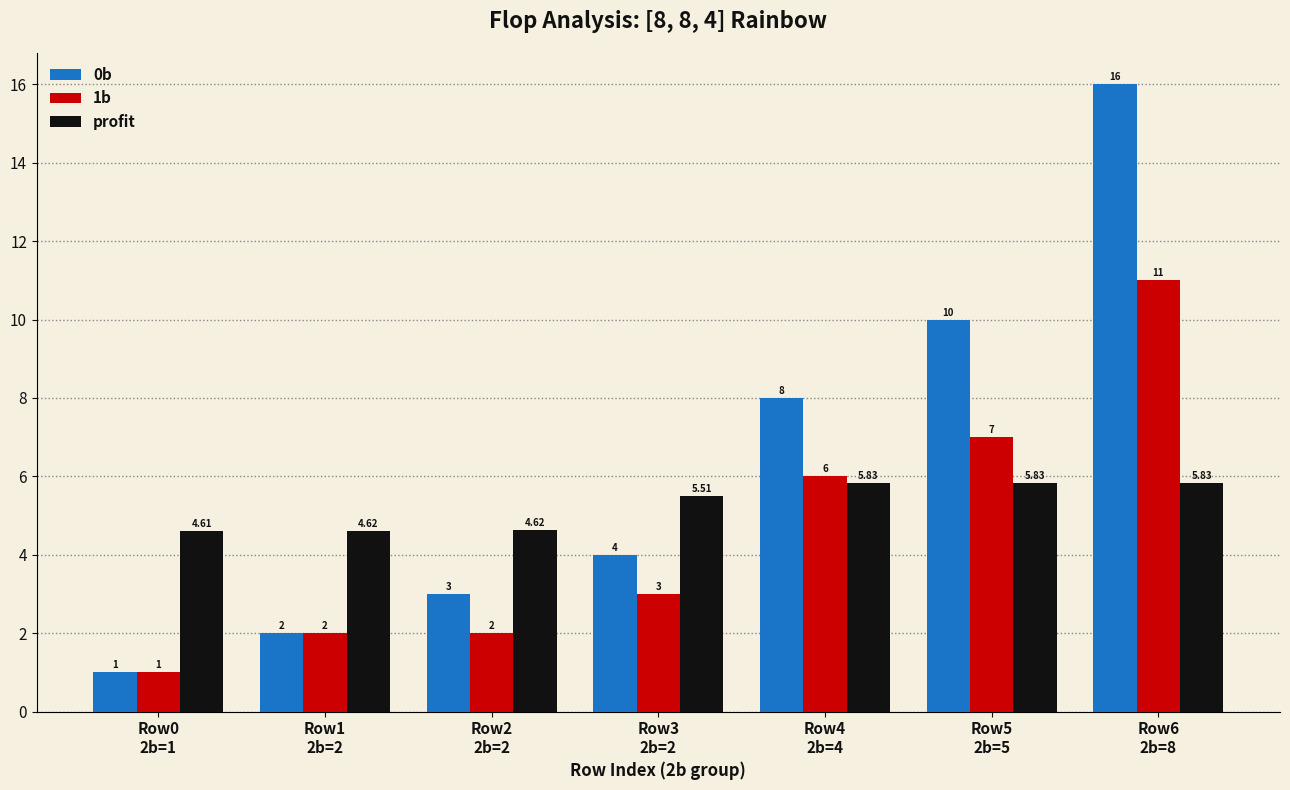

Which series has the widest spread of values?

0b